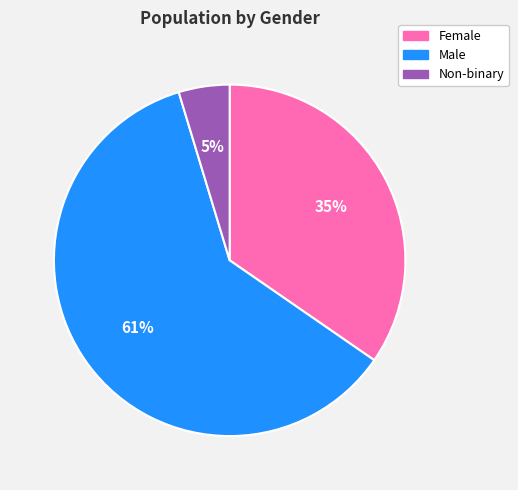

To the nearest percent, what is the average slice percentage?

33%